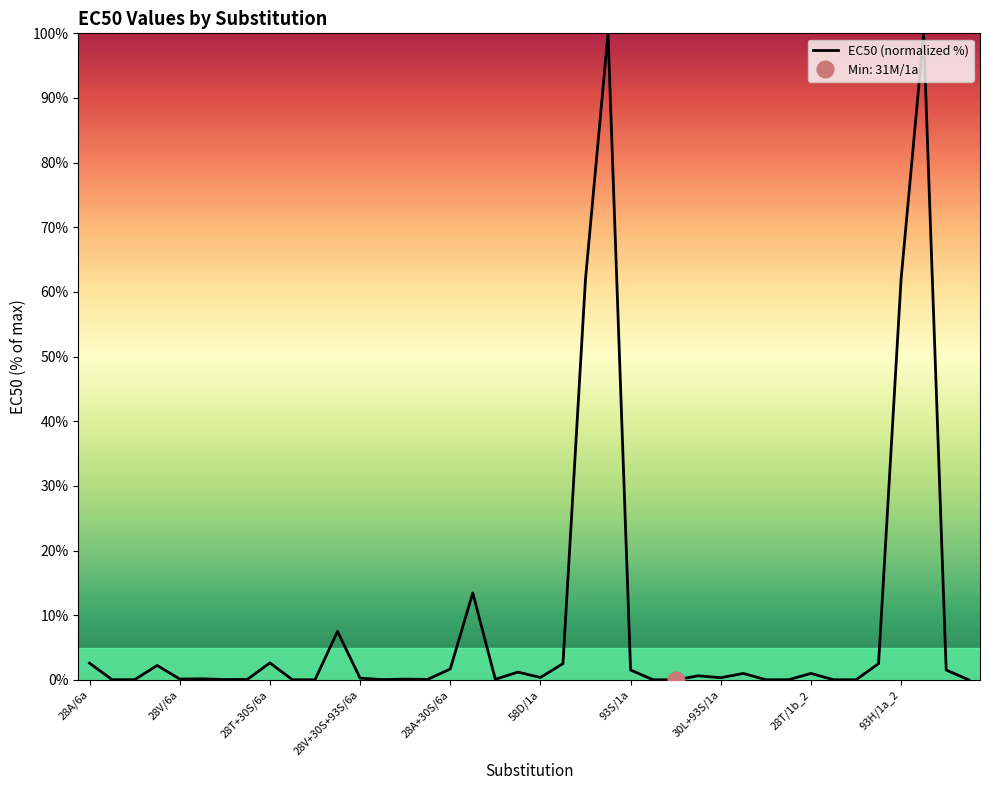

The value of EC50 (normalized %) at 28A/6a is 2.6. True or false?

True